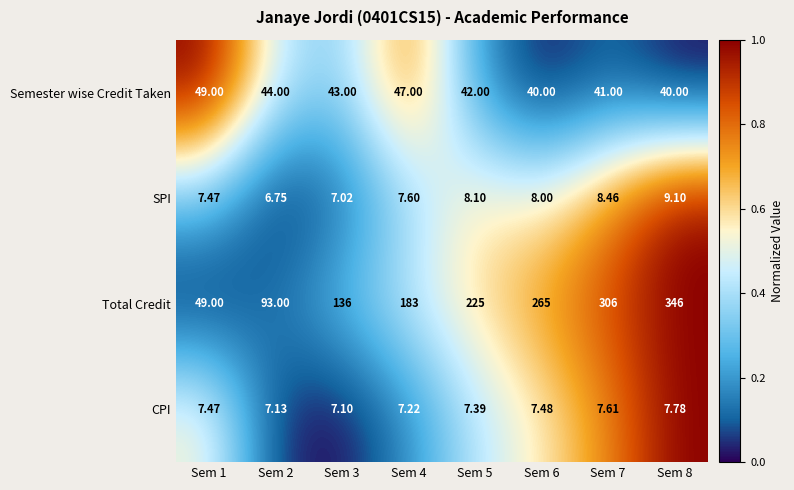

Rank the series at Sem 3 from highest to lowest value.

Total Credit, Semester wise Credit Taken, CPI, SPI